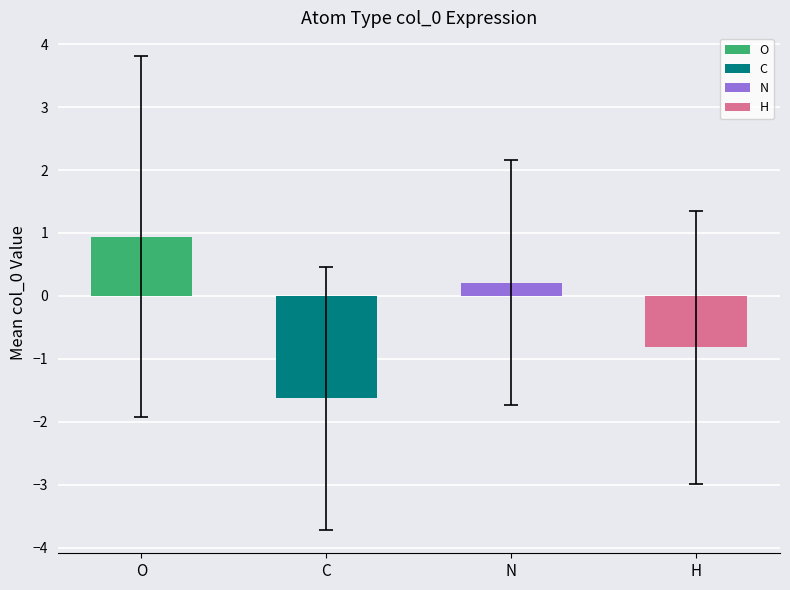

The value at C is -2.5. True or false?

False